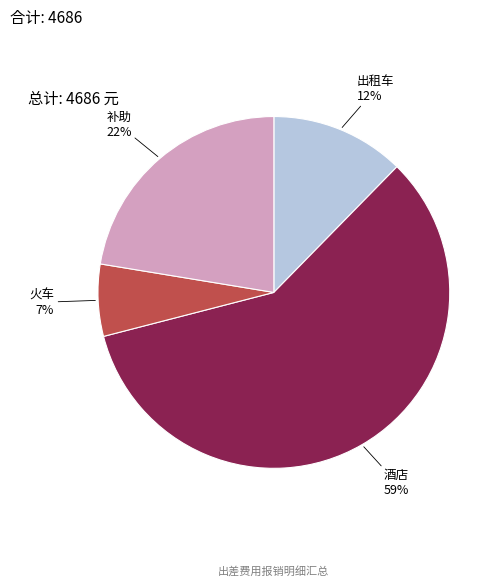

To the nearest percent, what is the average slice percentage?

25%